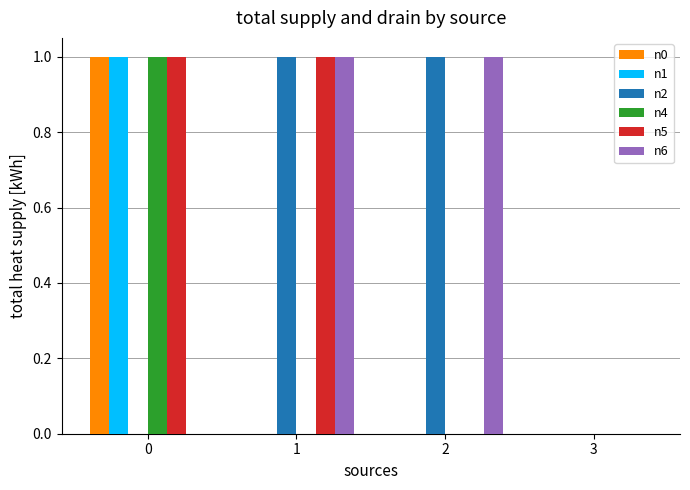

Reading left to right, what are all the values shown in this chart?

n0: 1	0	0	0
n1: 1	0	0	0
n2: 0	1	1	0
n4: 1	0	0	0
n5: 1	1	0	0
n6: 0	1	1	0